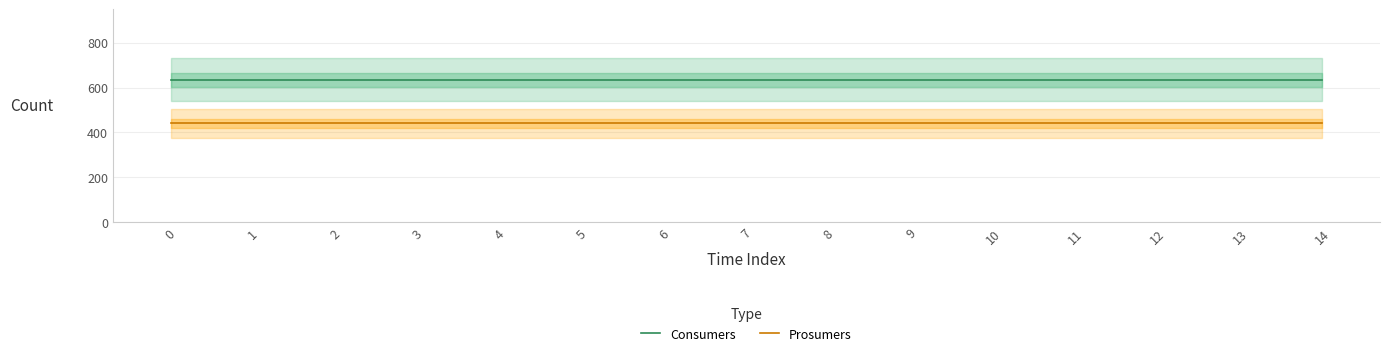

True or false: Consumers has more than 0 interior local peaks.

False